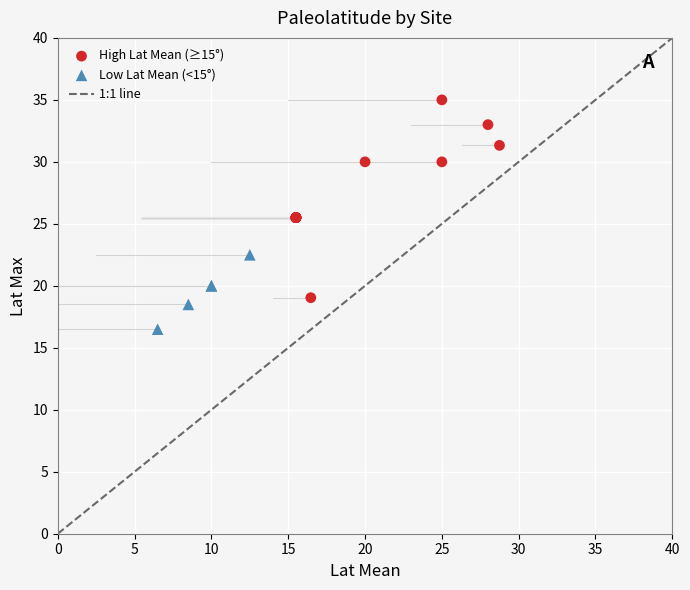

Which series contains the lowest Y value?

Low Lat Mean (<15°)